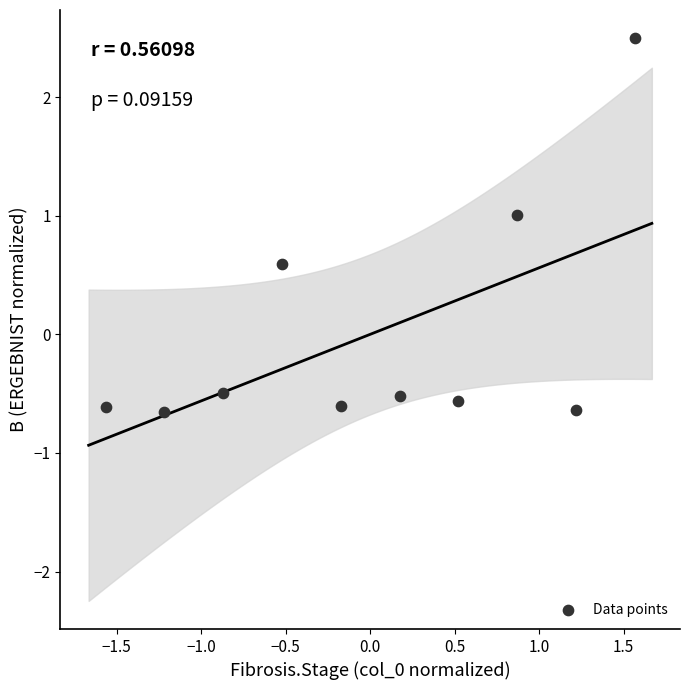

What is the range of X values (max minus min)?

3.1